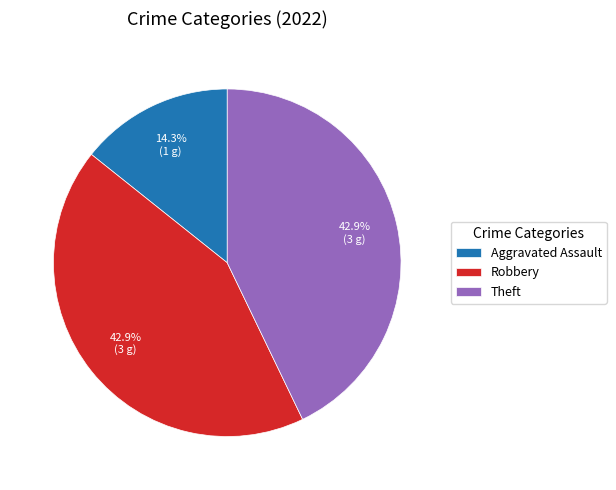

Does Aggravated Assault account for over 50% of the chart?

No